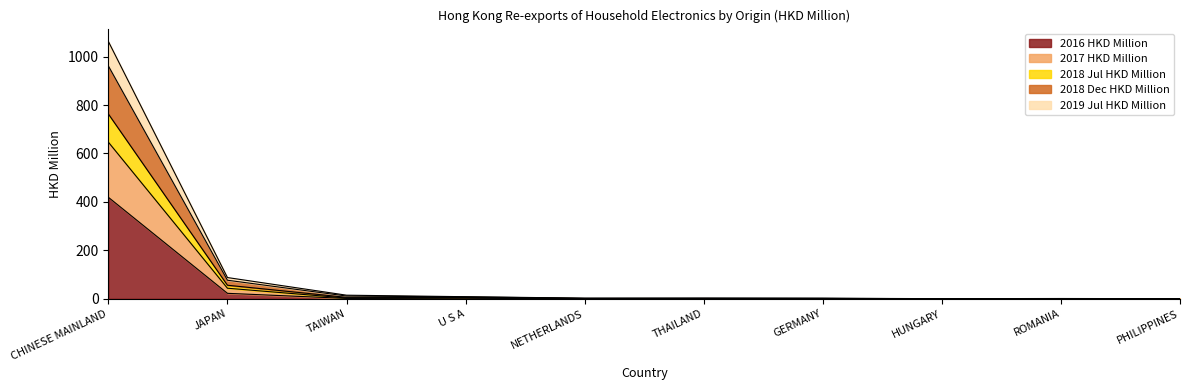

How many distinct data groups are displayed?

5